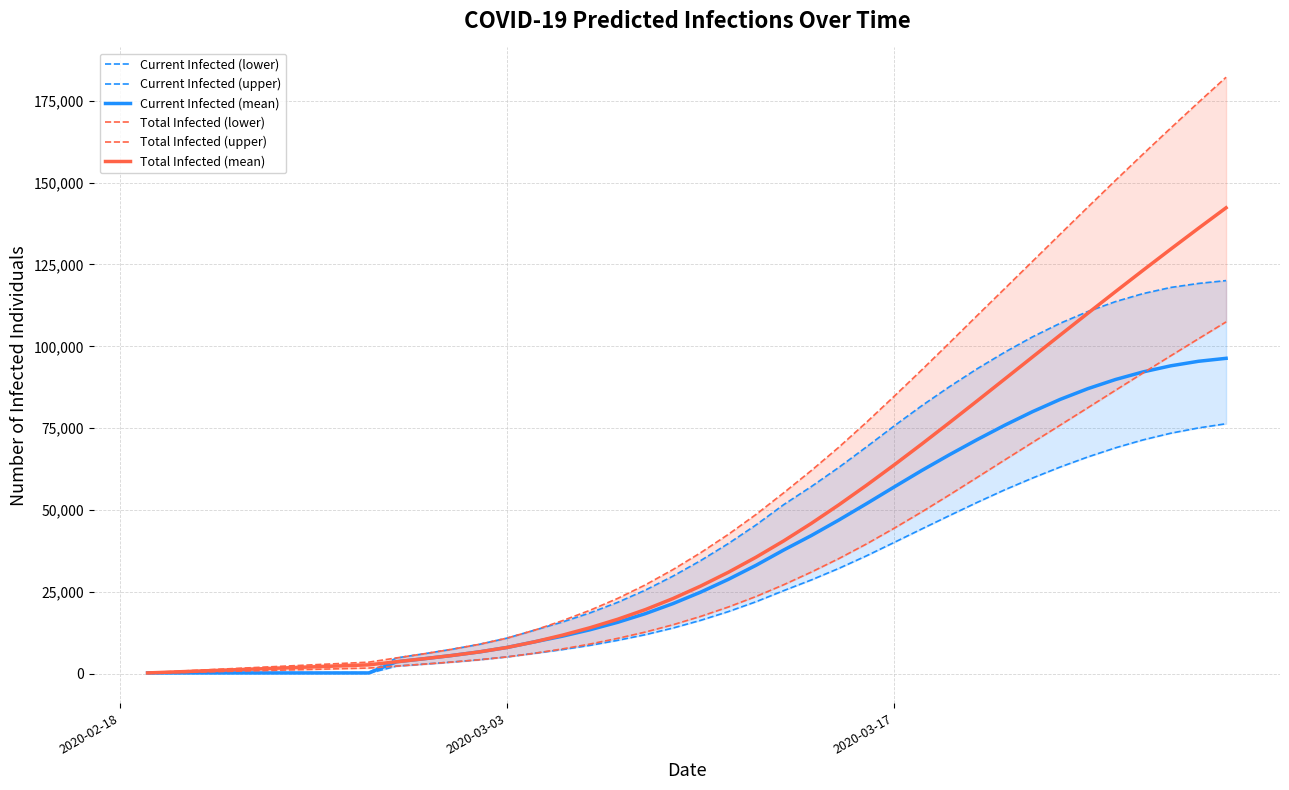

True or false: Total Infected (upper) and Total Infected (mean) intersect in this chart.

False